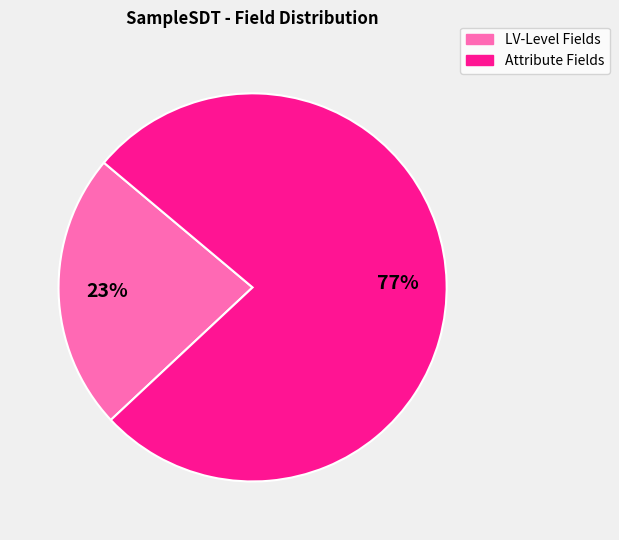

What is the largest slice in the pie chart?

Attribute Fields